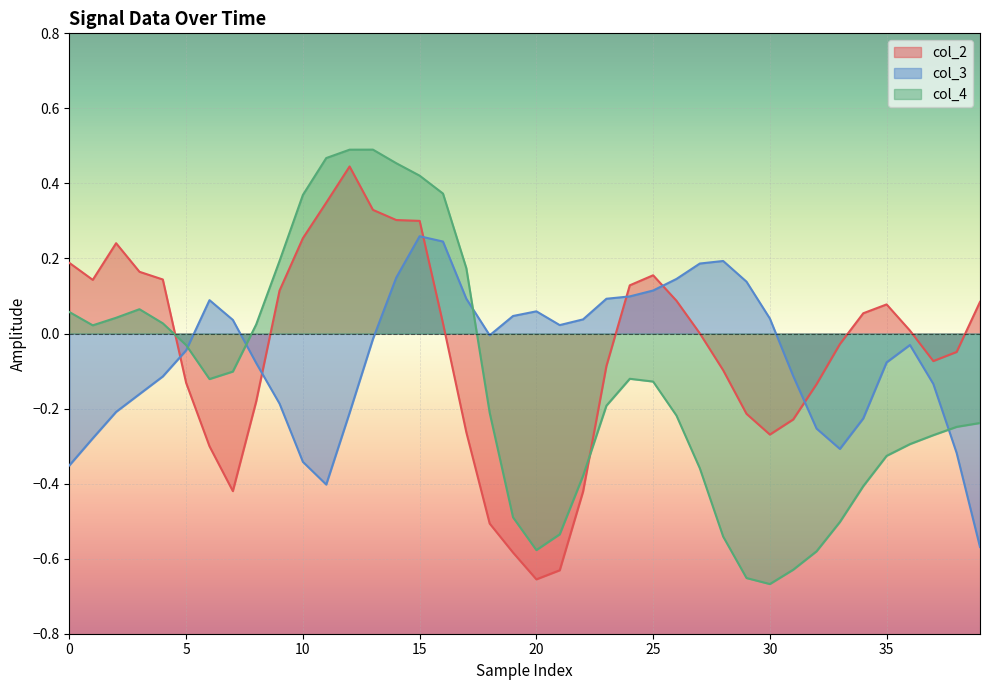

True or false: col_4 has a value of 0.0 at 5.

True